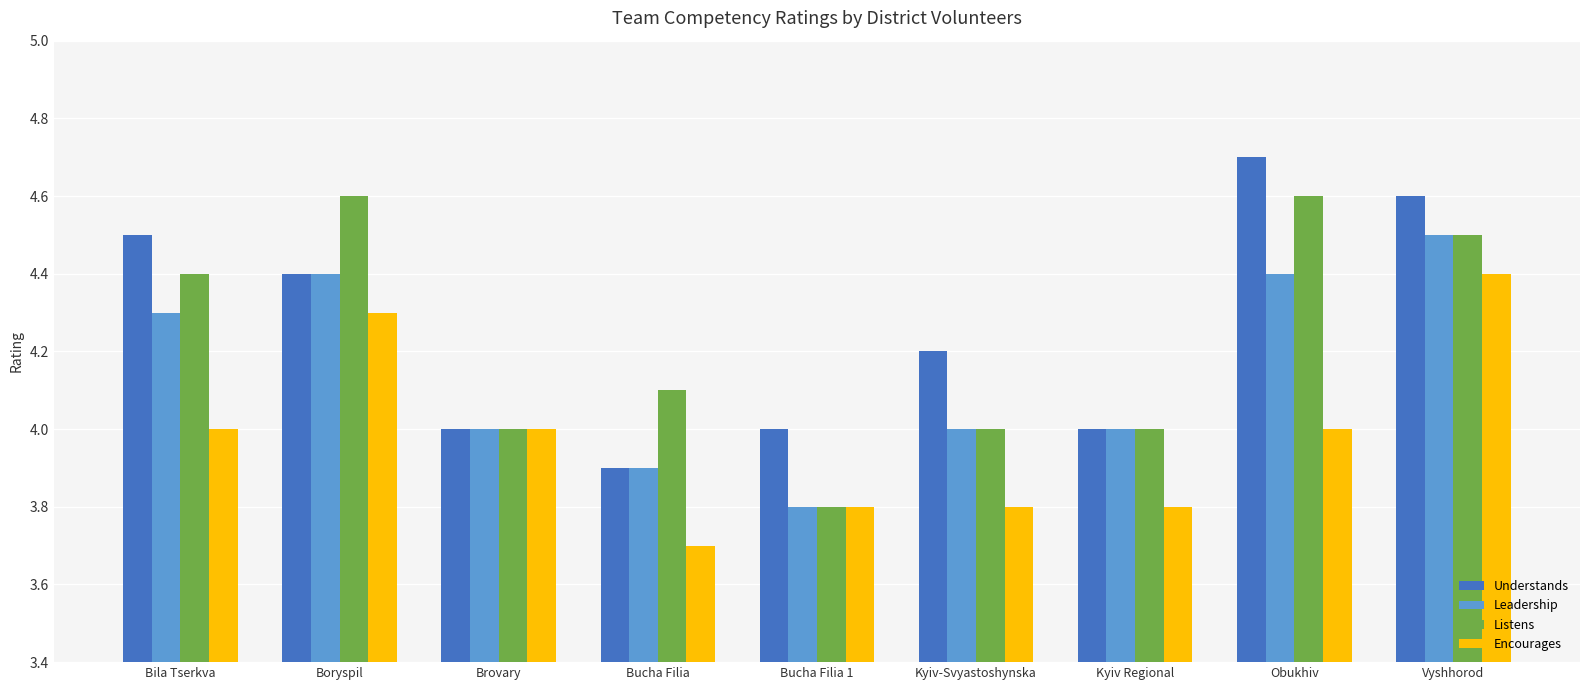

Rank the series at Bila Tserkva from highest to lowest value.

Understands, Listens, Leadership, Encourages